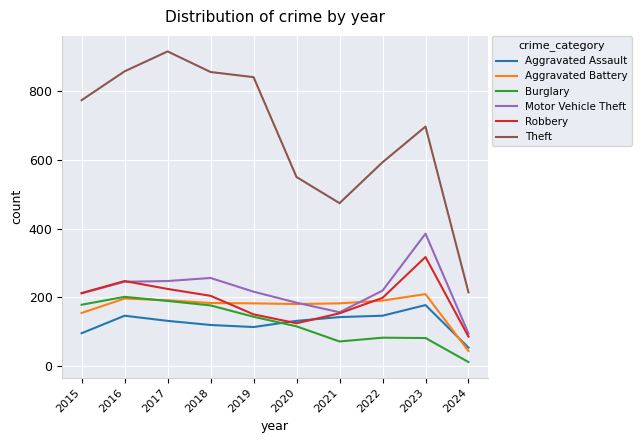

At how many categories does at least one series exceed 351?

9